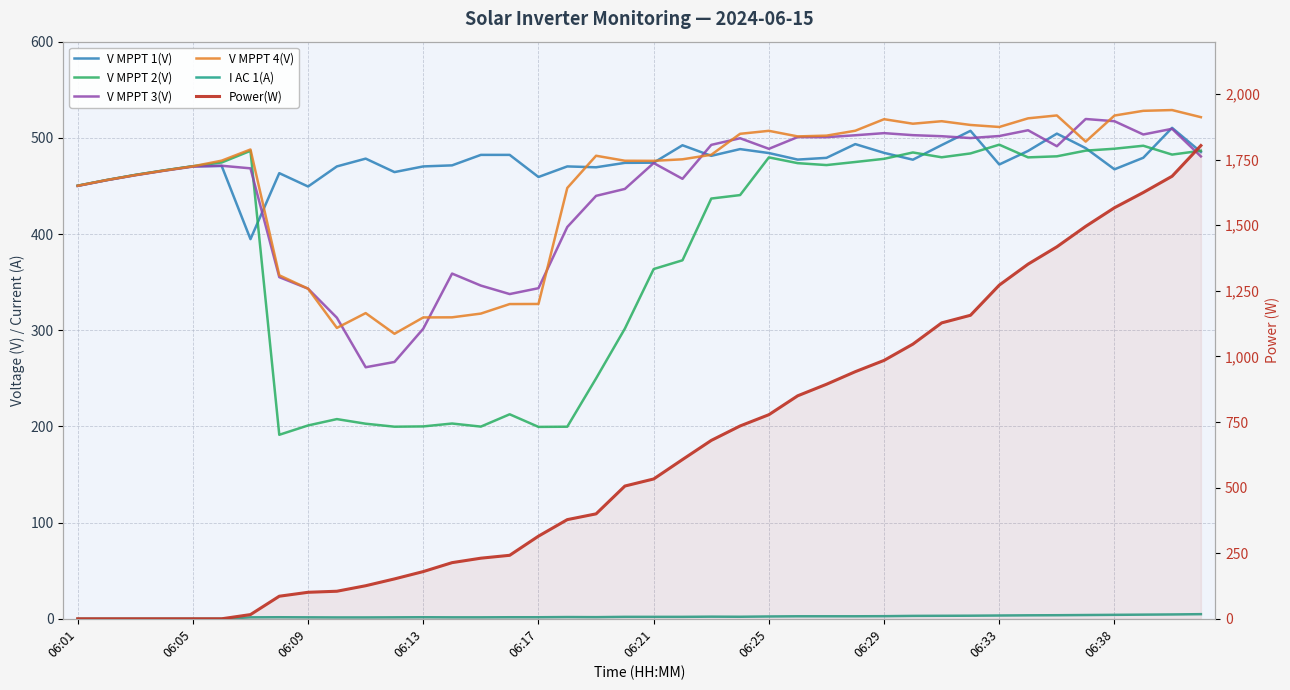

What are all the series names shown in the legend?

V MPPT 1(V), V MPPT 2(V), V MPPT 3(V), V MPPT 4(V), I AC 1(A), Power(W)